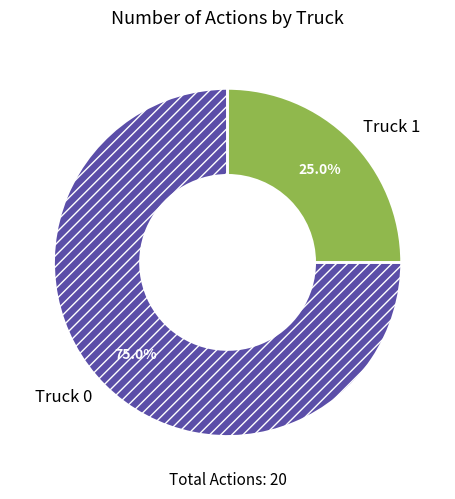

Rank the categories by value from lowest to highest.

Truck 1, Truck 0